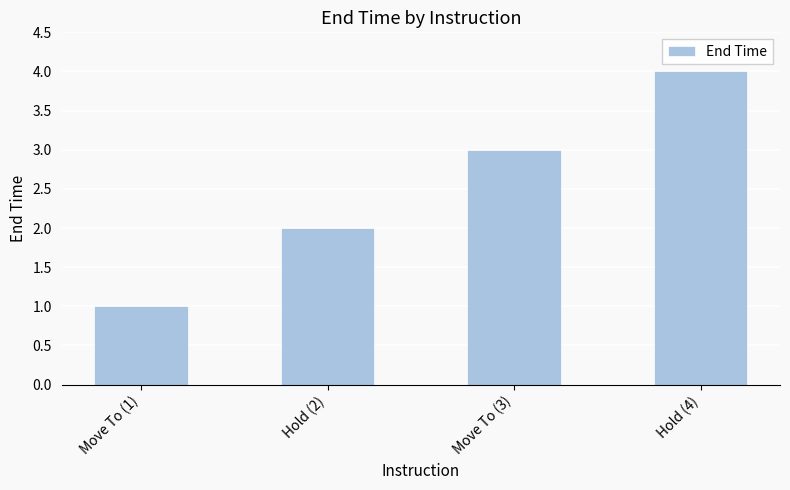

How many bars are there in total?

4